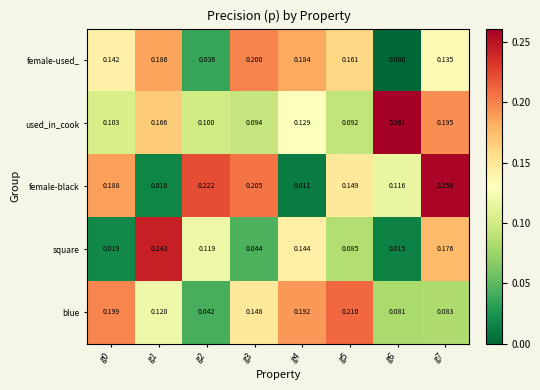

Which series changed the most between g1 and g5?

square